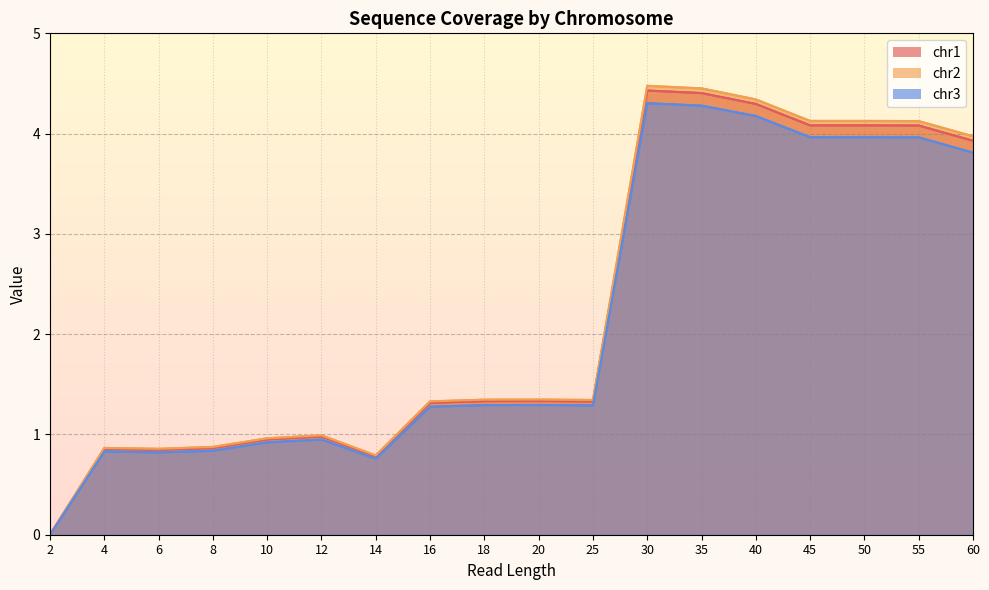

True or false: chr1 has a value of 1.0 at 12.

True